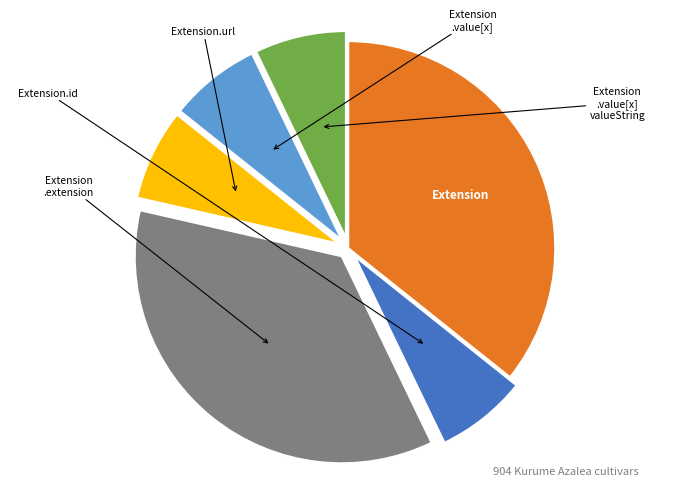

Does any single category account for the majority?

No